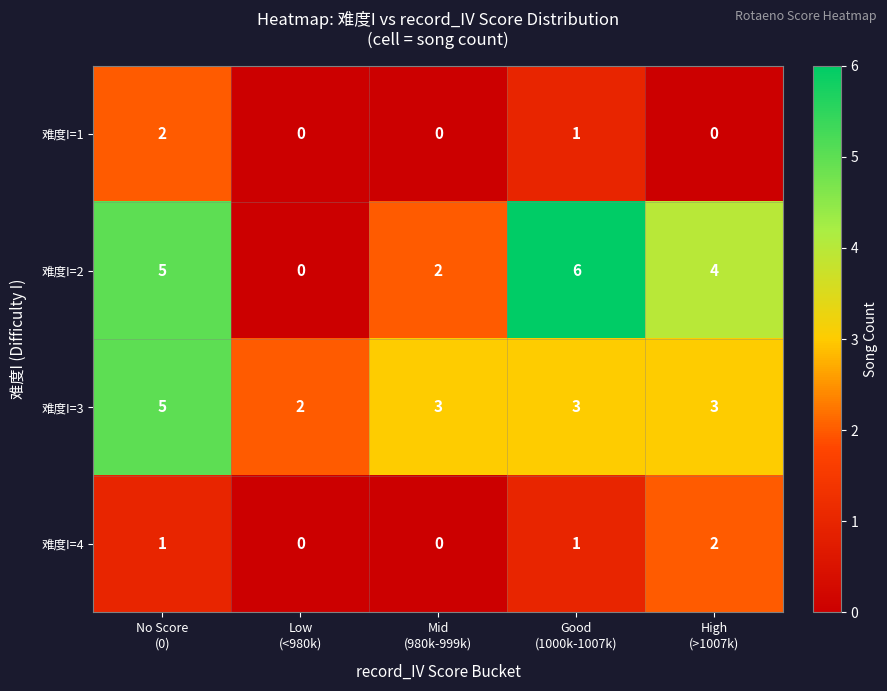

How many 难度I=4 values are between 0 and 1?

4